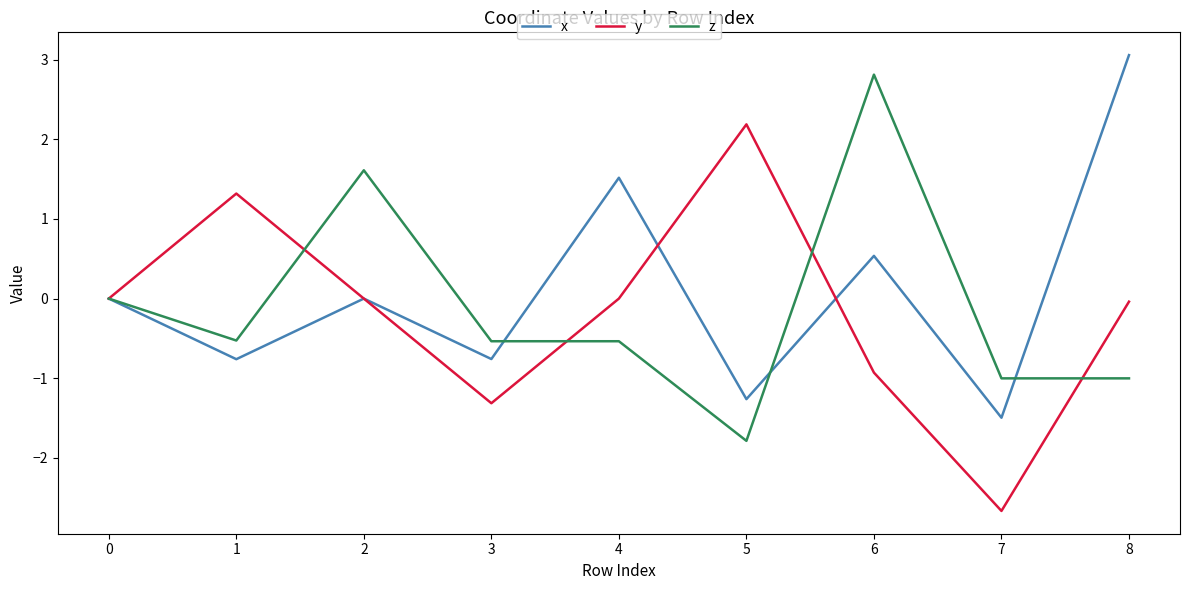

Is it true that z equals -0.5 at 1?

True